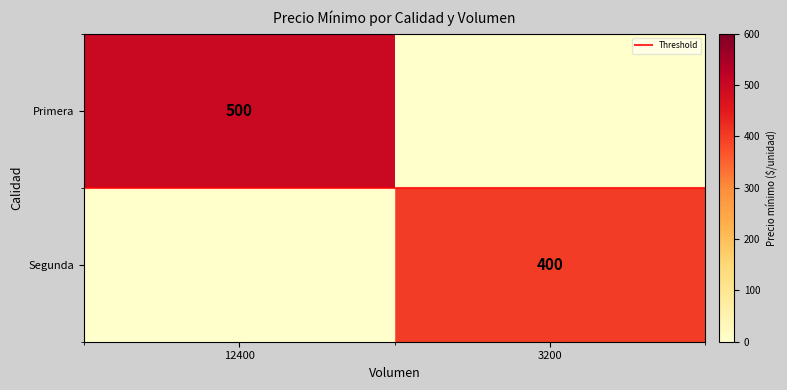

What is the approximate value of Threshold at 12400?

0.5